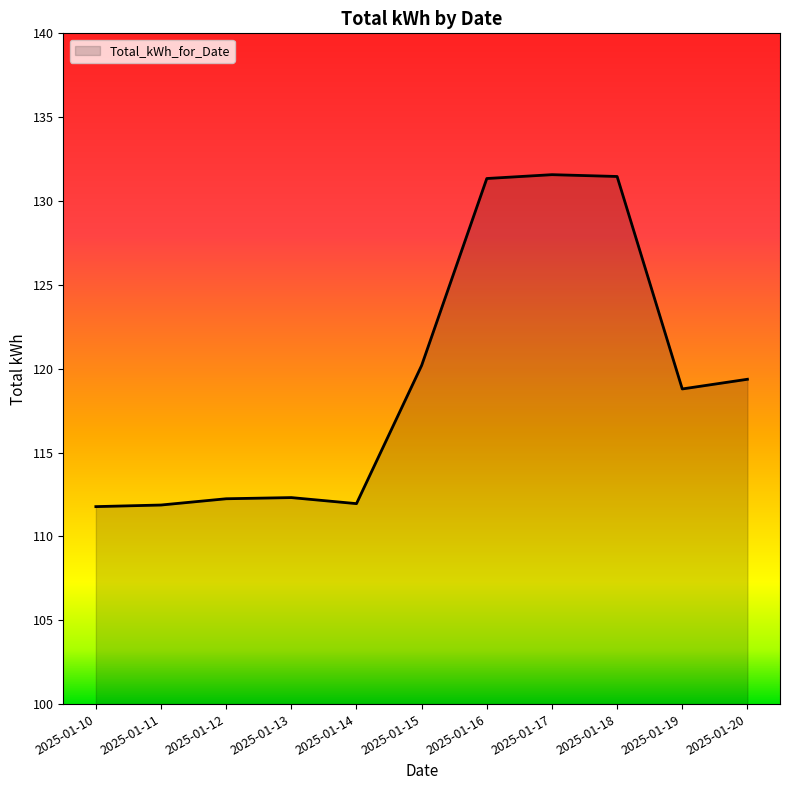

Where does the data first go above 118?

2025-01-15